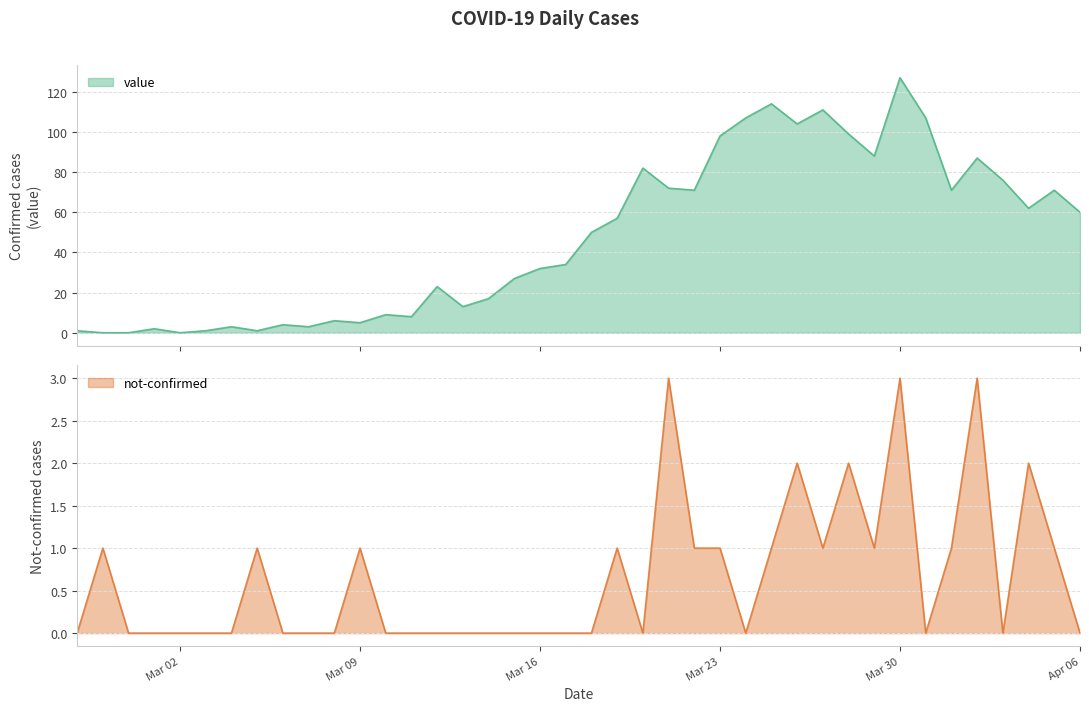

What is the label of the 6th point from the left?

2020-03-03